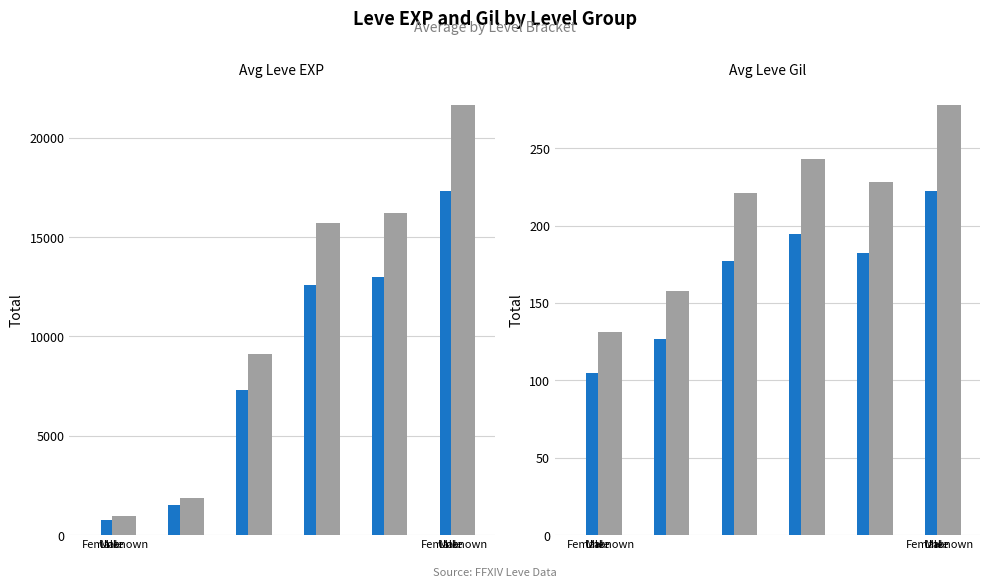

What is the label of the 4th bar from the left?

Female